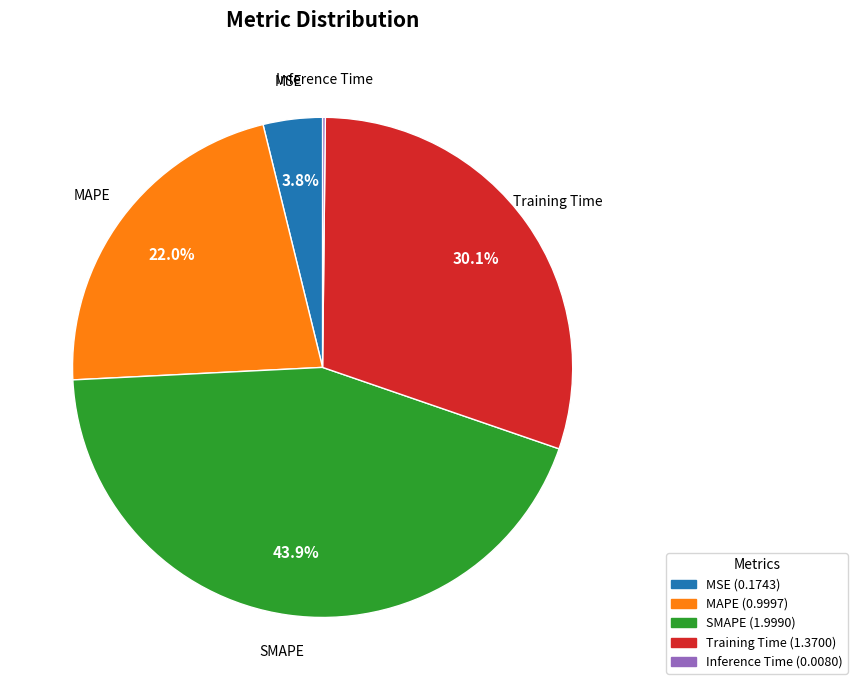

To the nearest percent, what percentage of the pie is MAPE?

22%